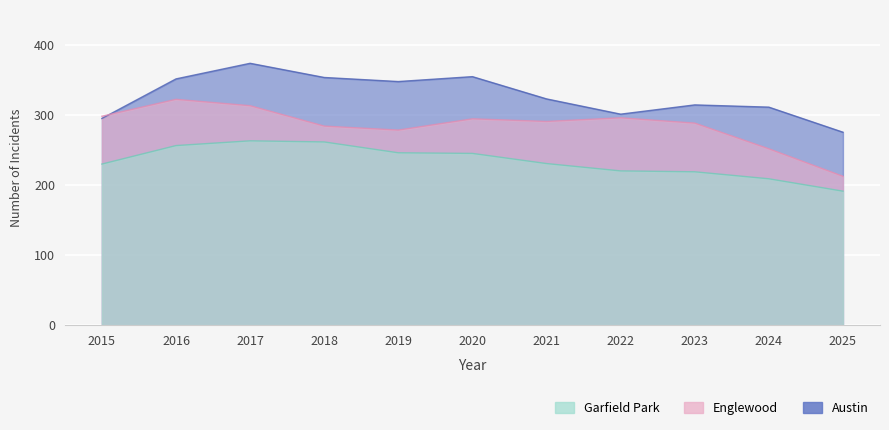

What is the sum of all Englewood values?

3132